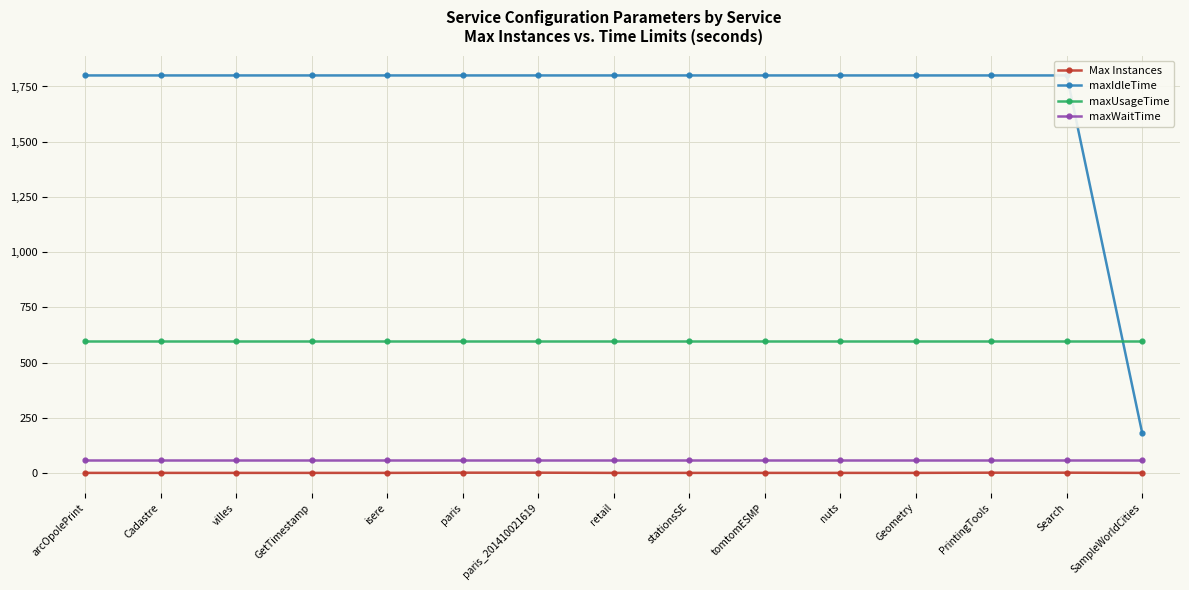

What is the spread (max minus min) of values at paris?

1798